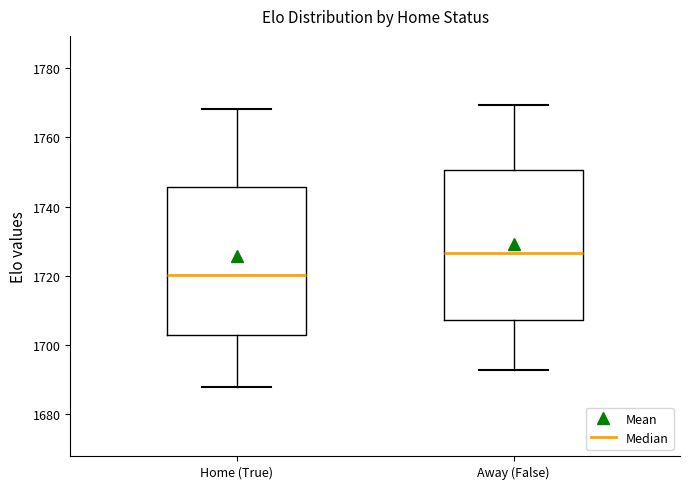

Which box has the highest median line?

Away (False)